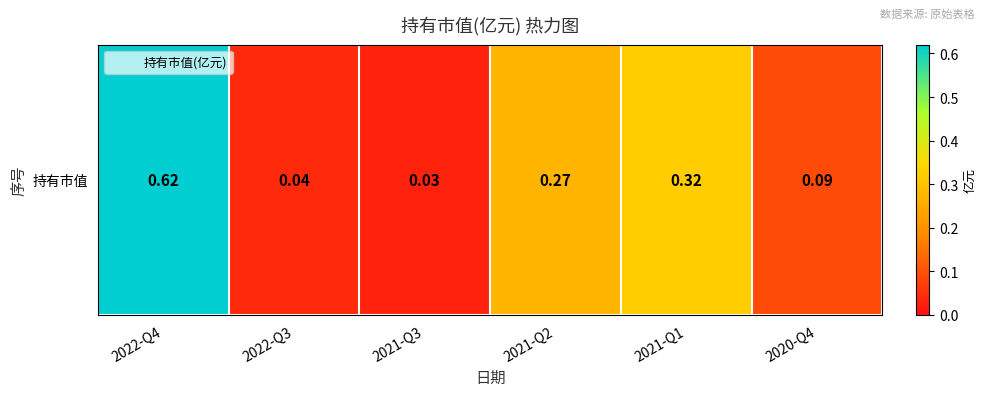

Where is the data nearest to the value 0?

2021-Q3